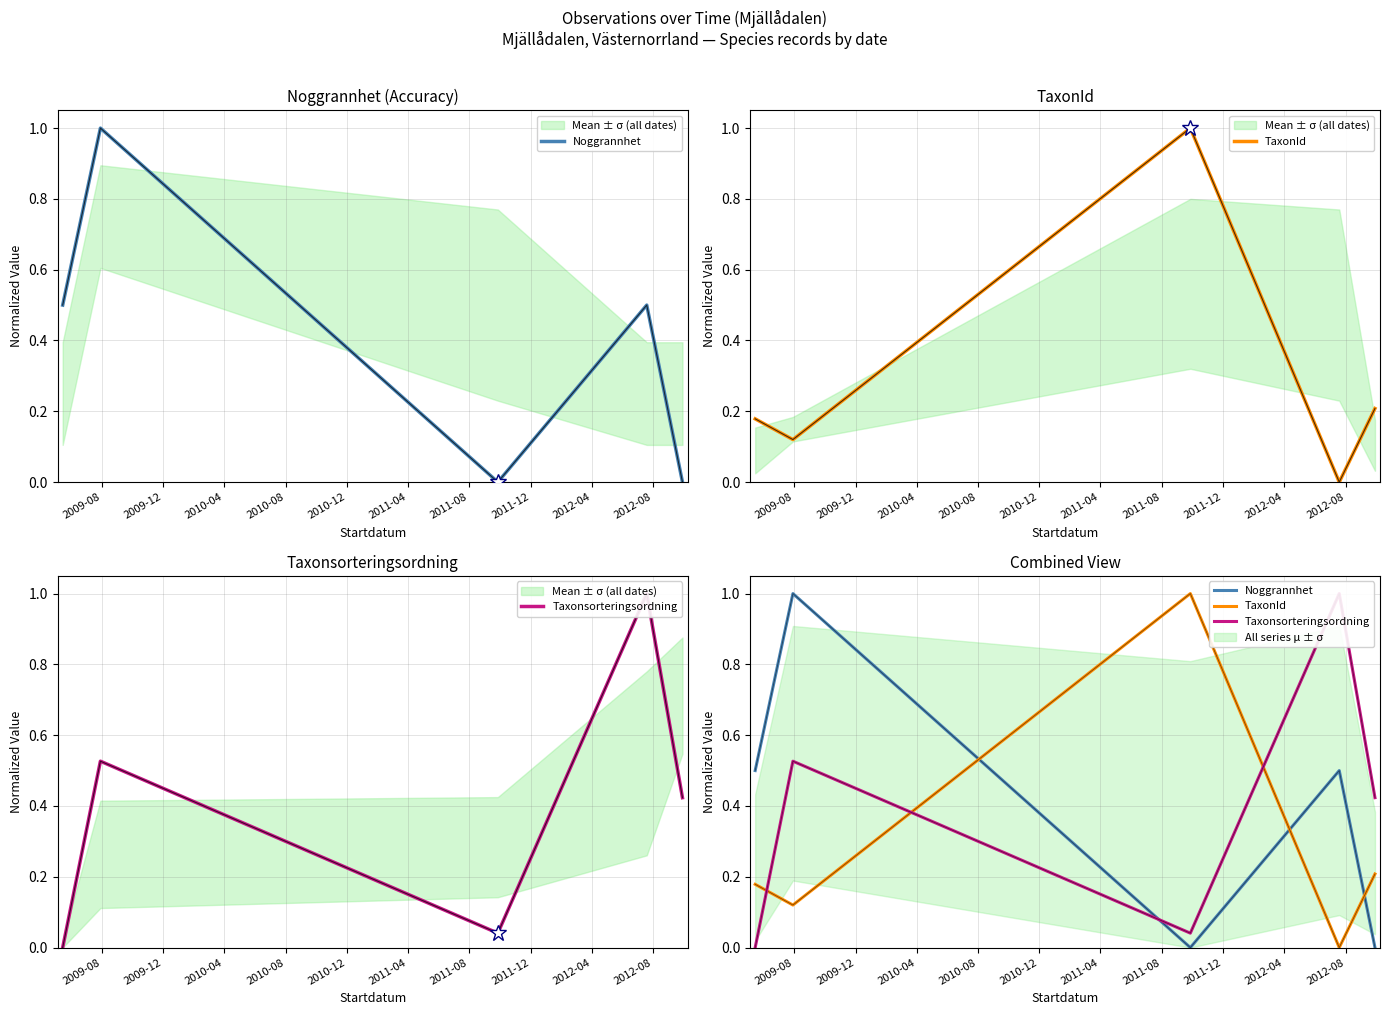

What is the maximum value for Taxonsorteringsordning?

1.0